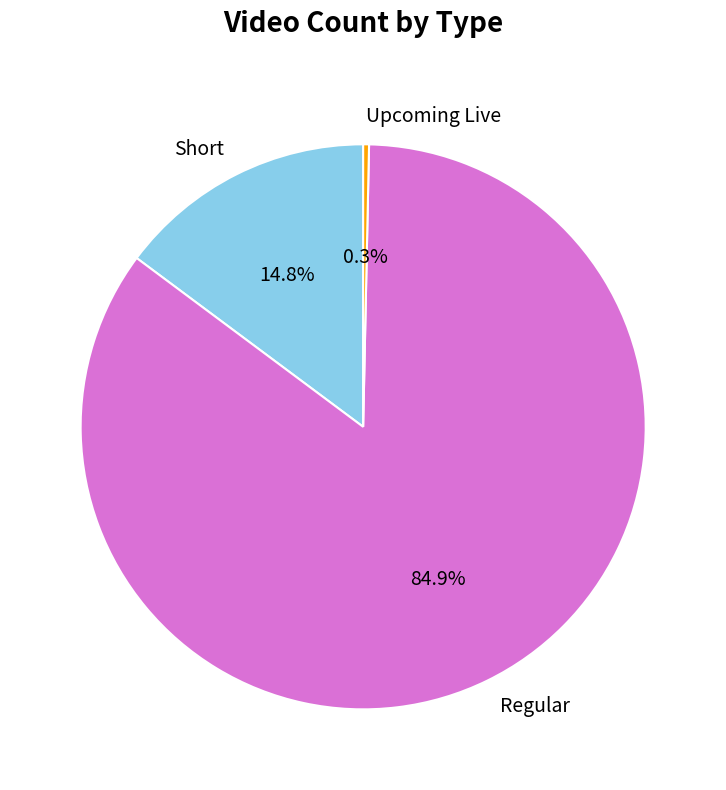

Which has a higher value, Upcoming Live or Short?

Short